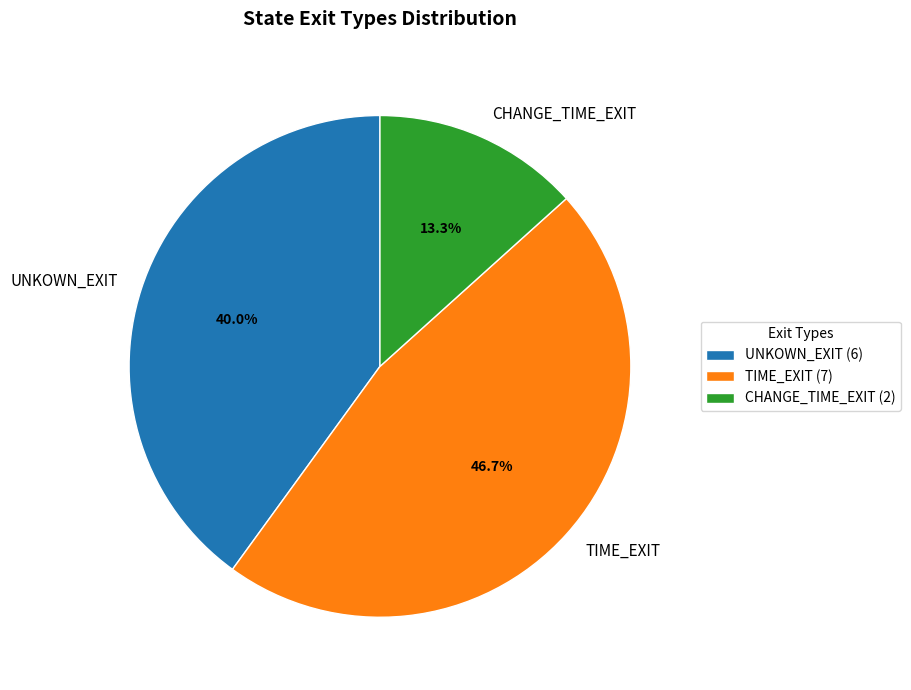

How many segments does this pie chart have?

3